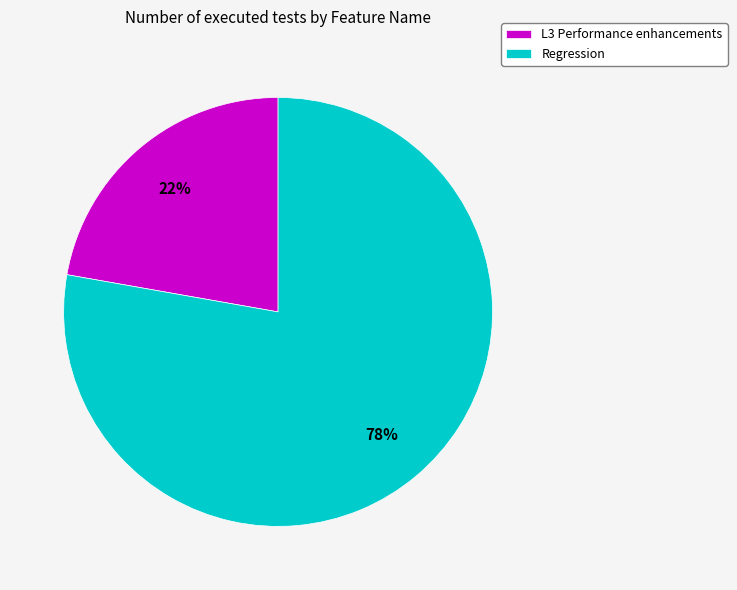

Which slice is the smallest?

L3 Performance enhancements